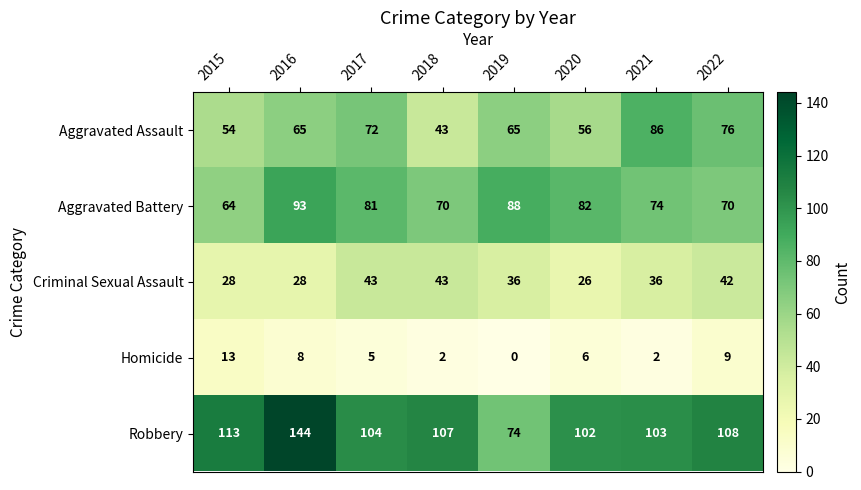

The value of Homicide at 2021 is 1. True or false?

False